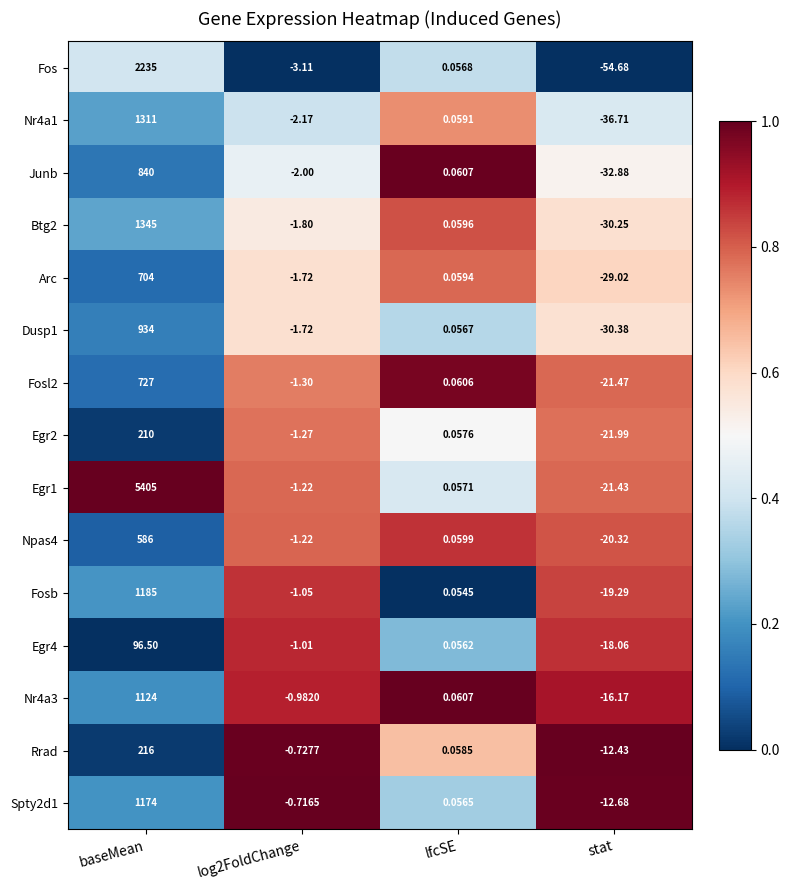

At baseMean, list the series in order from smallest to largest.

Egr4, Egr2, Rrad, Npas4, Arc, Fosl2, Junb, Dusp1, Nr4a3, Spty2d1, Fosb, Nr4a1, Btg2, Fos, Egr1